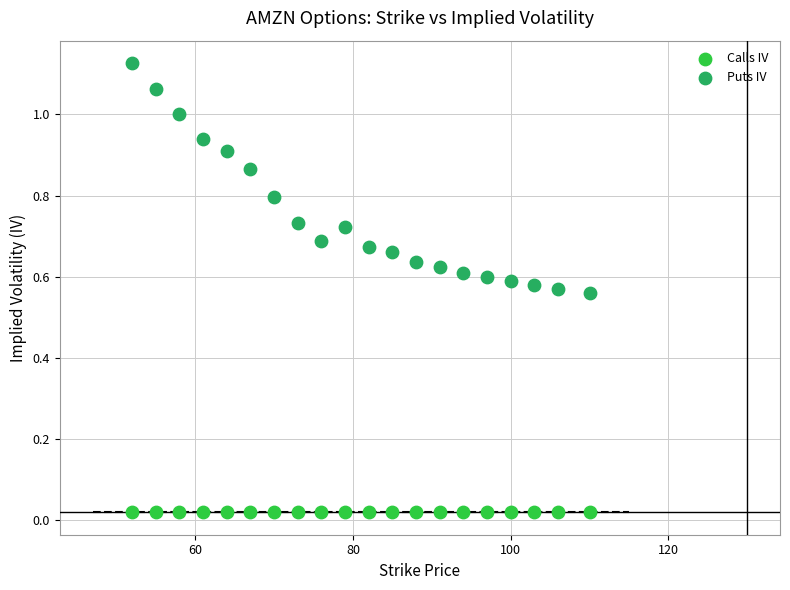

Which series reaches the maximum Y coordinate?

Puts IV